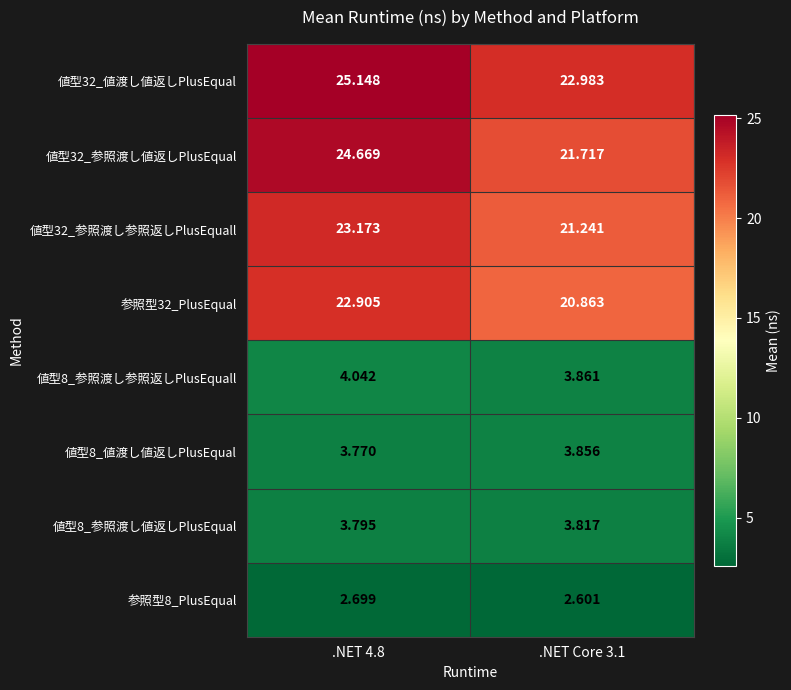

How many distinct data groups are displayed?

8